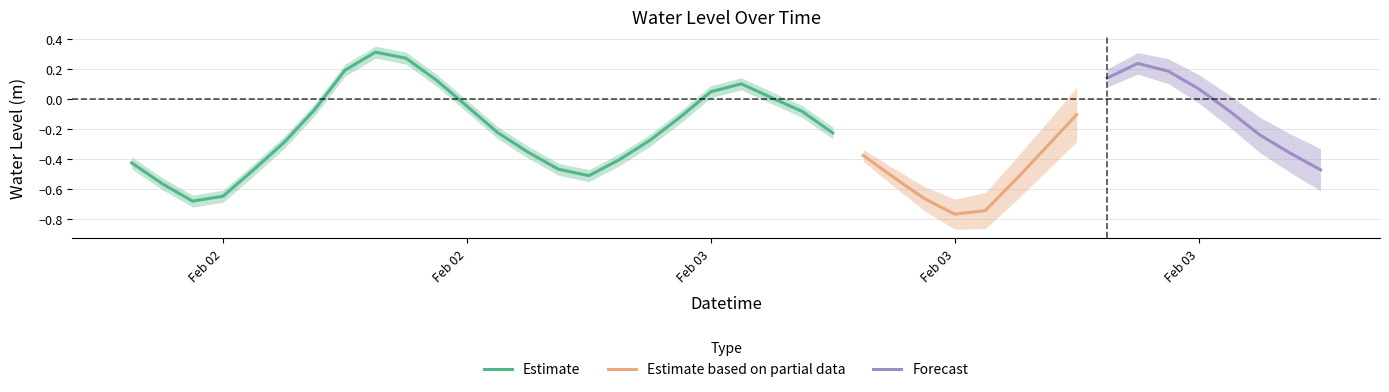

What is the sum of the values at 4 and 32?

-0.3